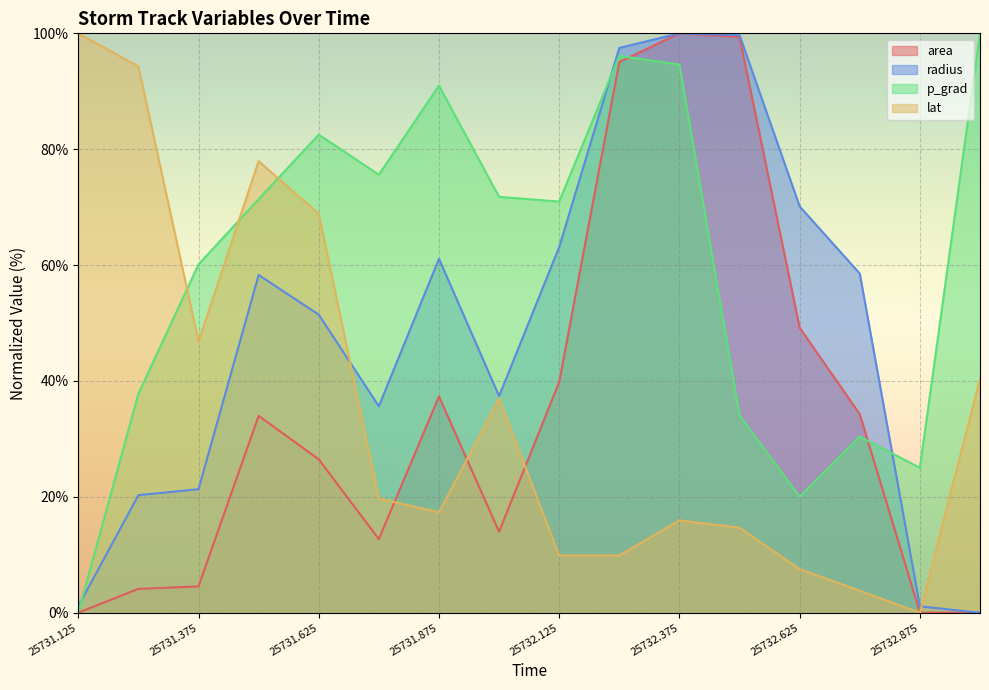

Where does the p_grad series first go above 71?

25731.5